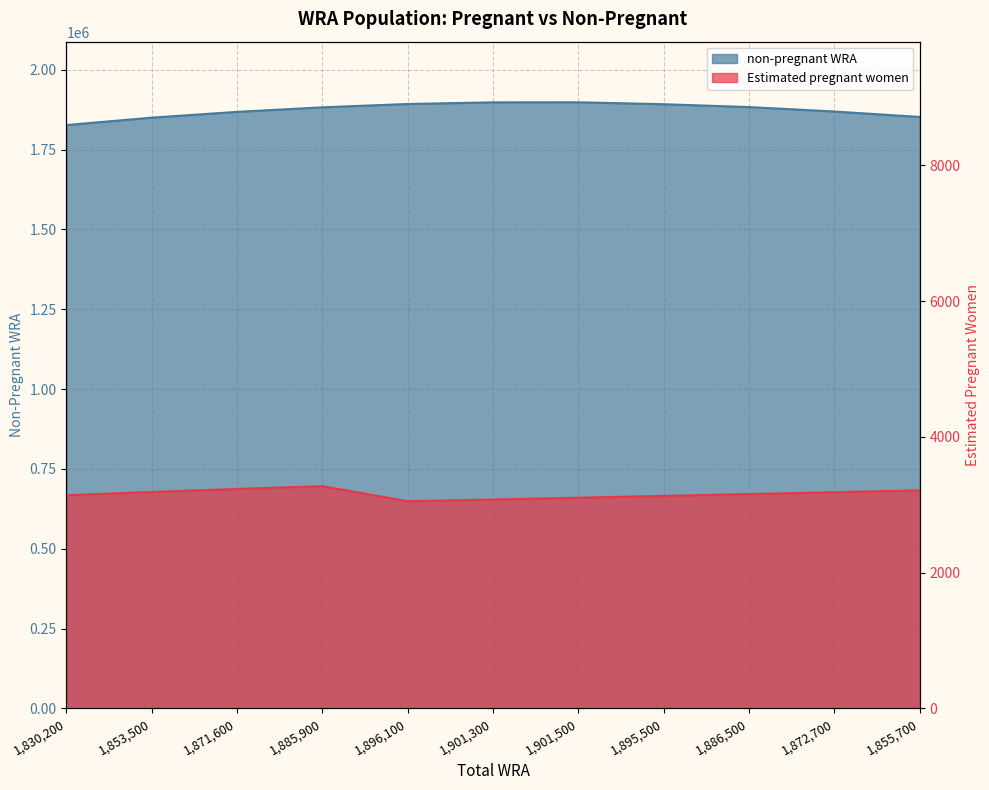

Where does the Estimated pregnant women series first go above 3157?

1853500